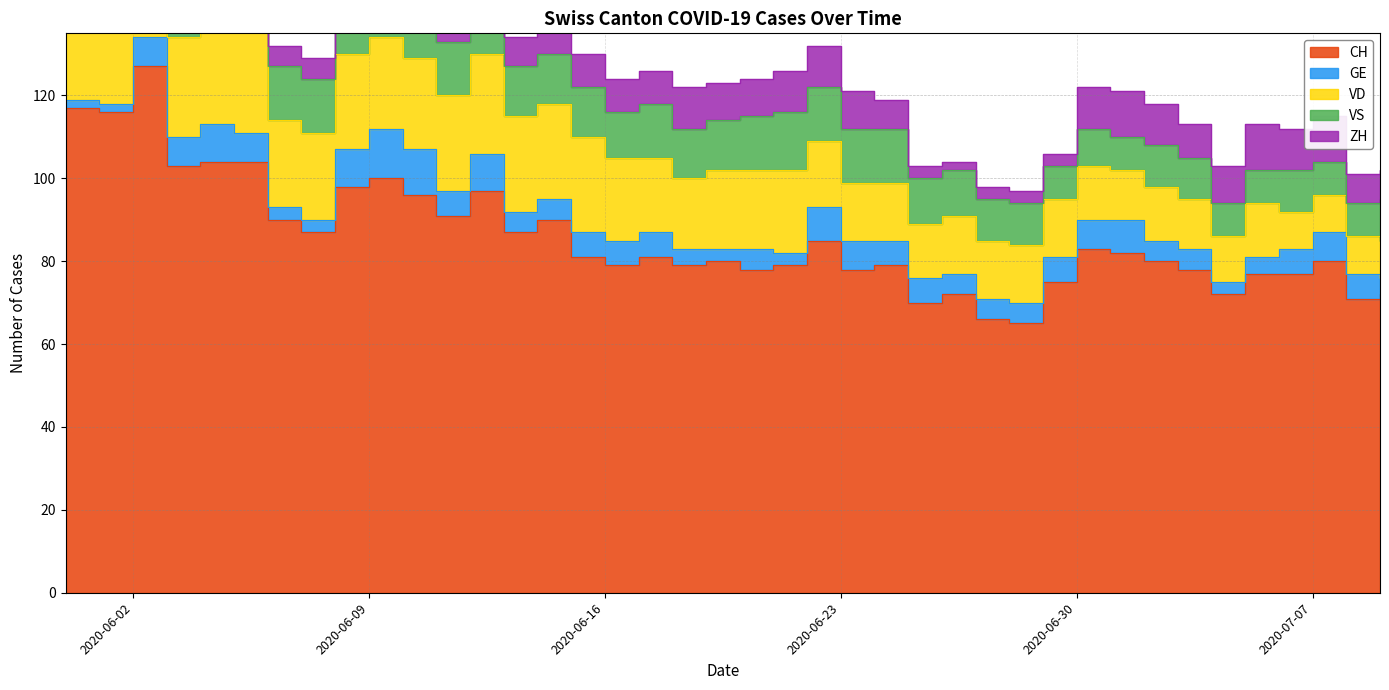

True or false: CH and VS intersect in this chart.

False